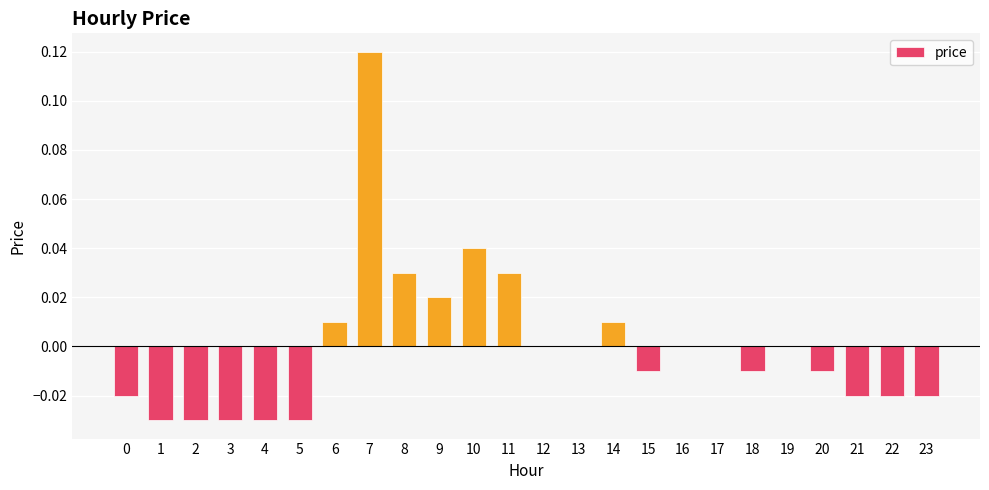

At which category does the chart reach its peak across all series?

7